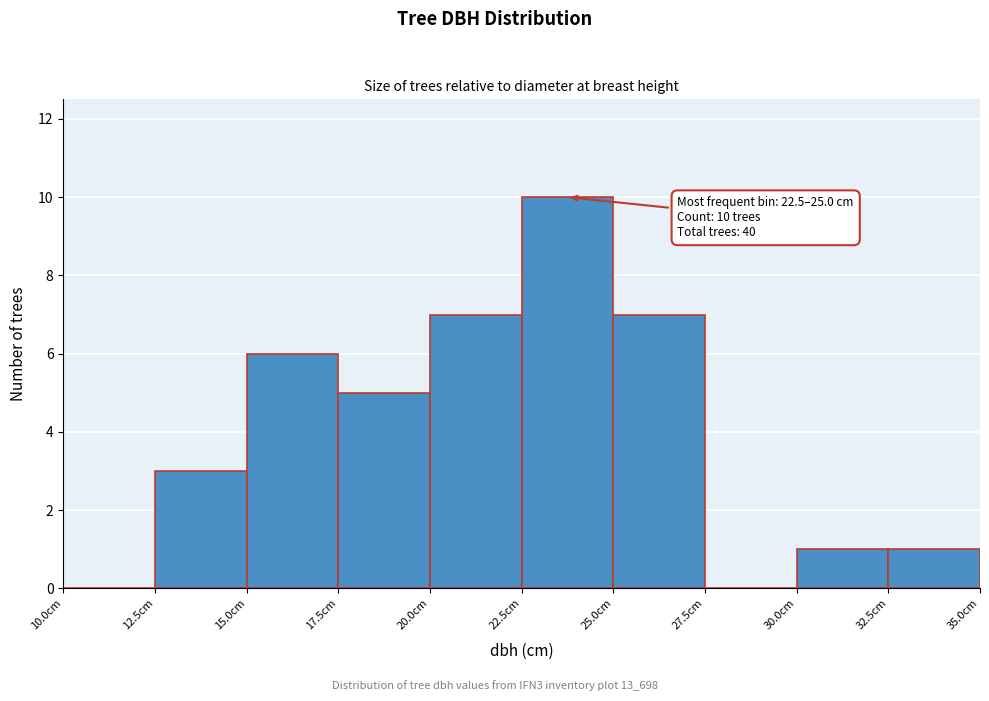

Which range on the x-axis has the tallest bar?

22.5 to 25.0